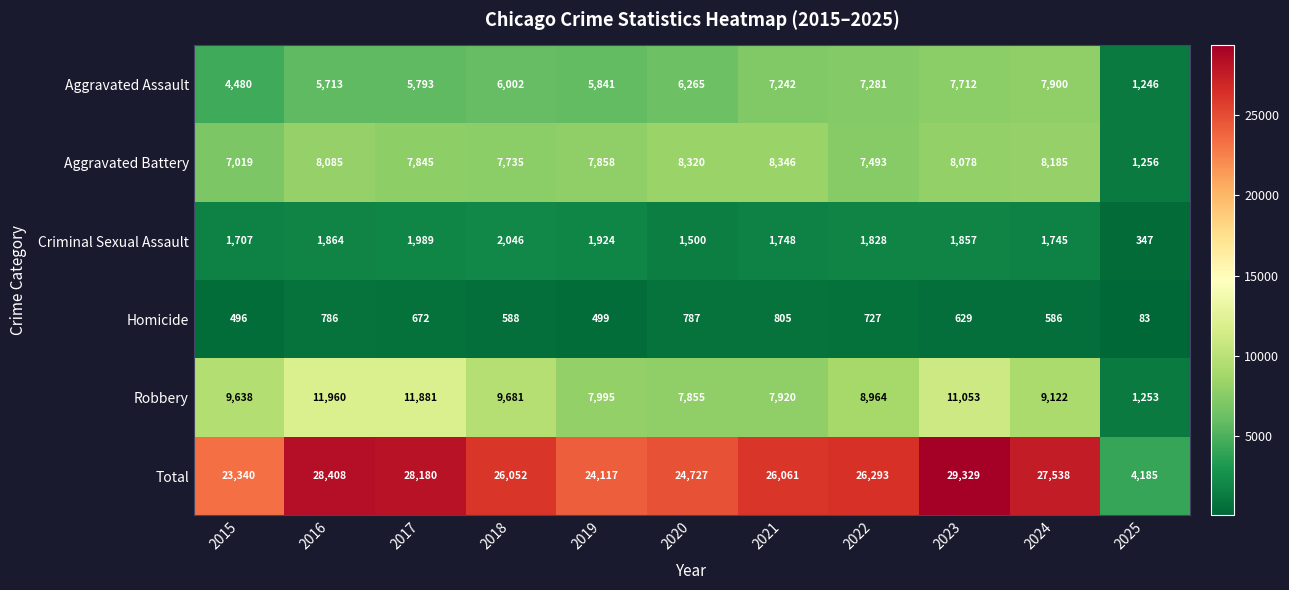

True or false: Aggravated Battery has a value of 4238 at 2018.

False